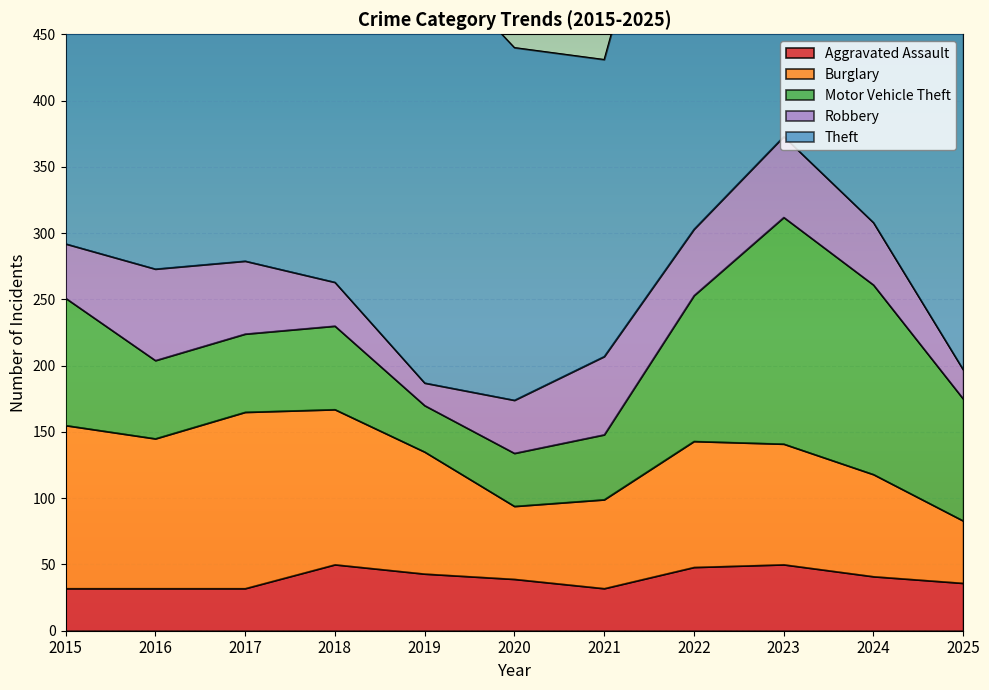

Is it true that Theft equals 56 at 2020?

False